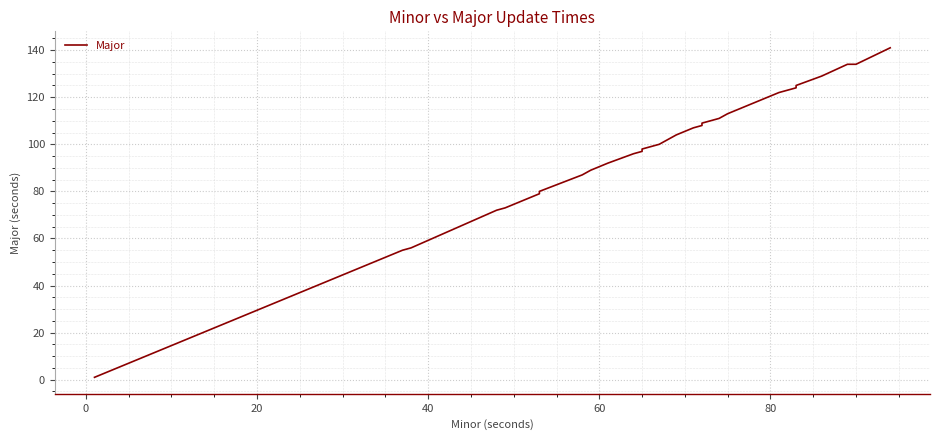

True or false: the data has more than 0 interior local peaks.

False